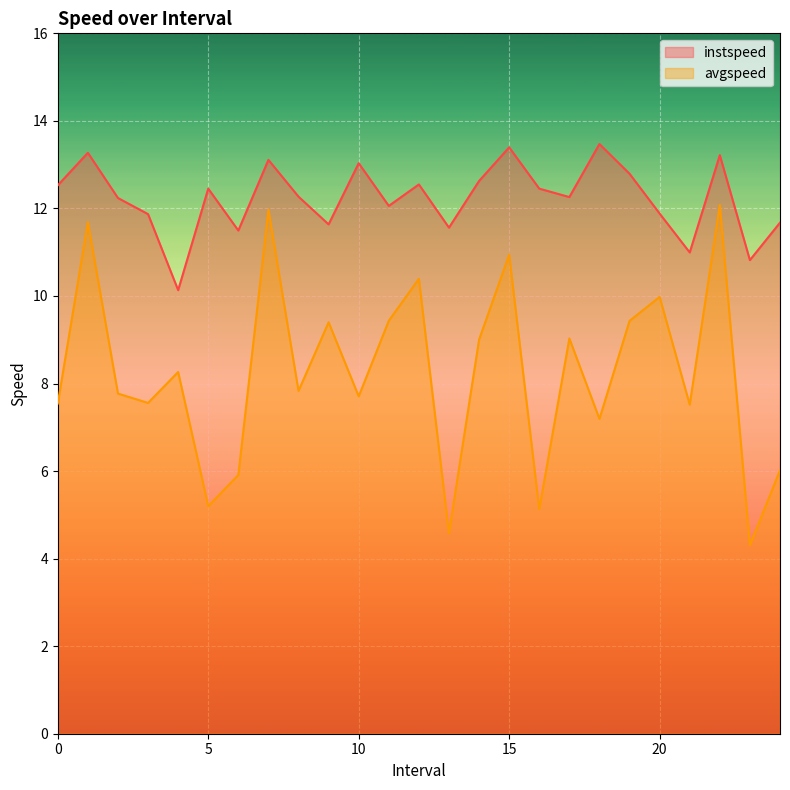

At which category does the chart reach its minimum across all series?

23.0